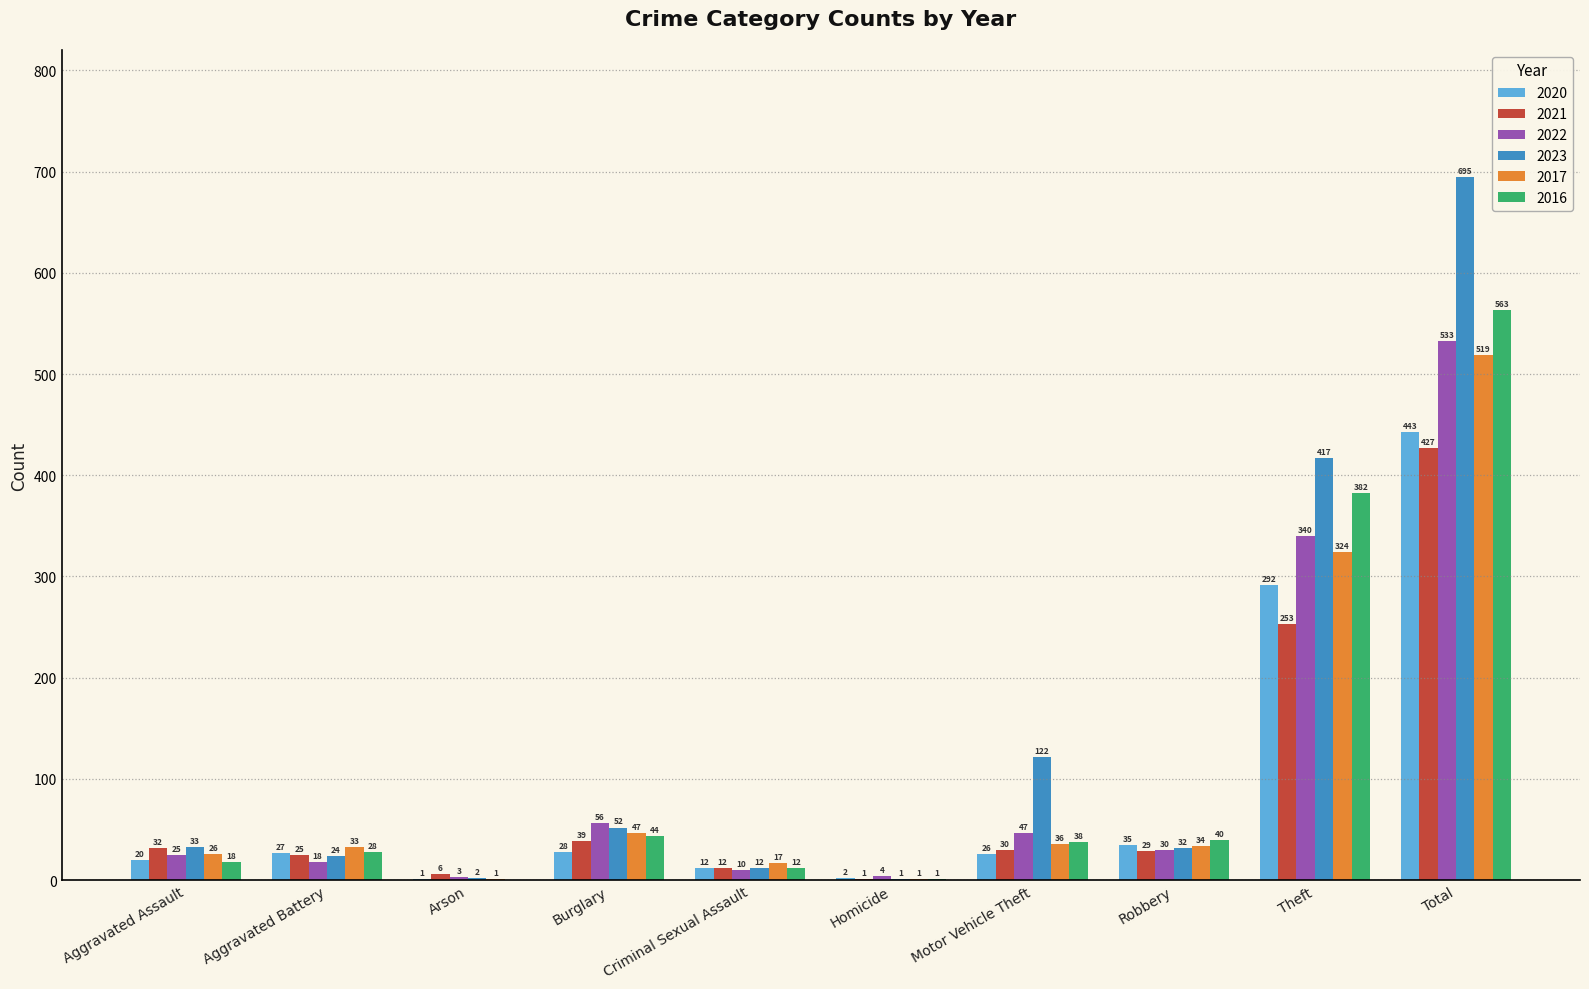

Is the value of 2022 at Robbery greater than the value of 2020 at Aggravated Assault?

Yes